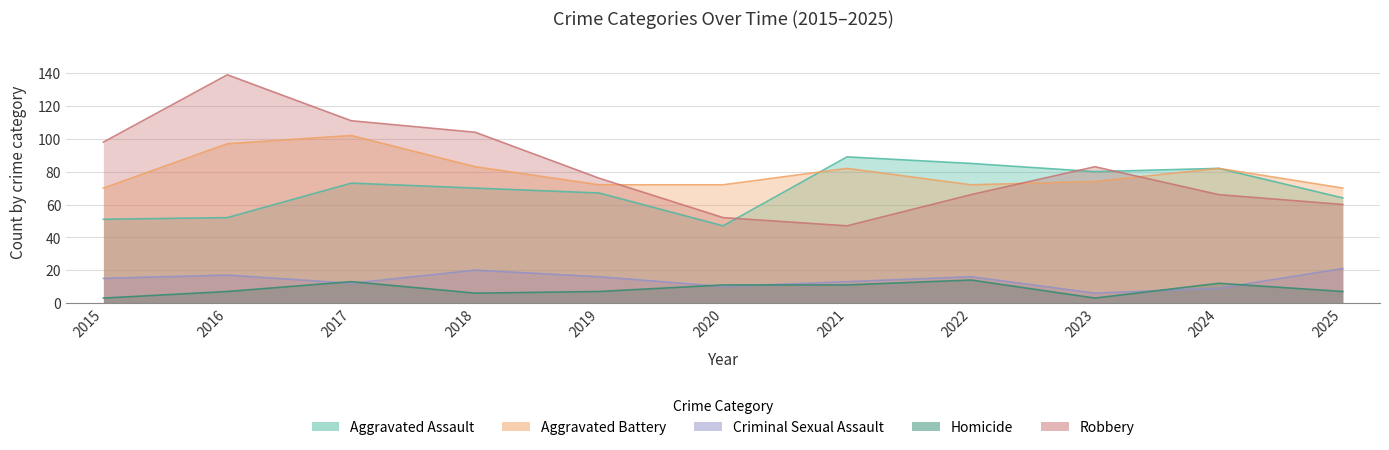

Reading left to right, extract all data points from this chart.

Aggravated Assault: 2015=51	2016=52	2017=73	2018=70	2019=67	2020=47	2021=89	2022=85	2023=80	2024=82	2025=64
Aggravated Battery: 2015=70	2016=97	2017=102	2018=83	2019=72	2020=72	2021=82	2022=72	2023=74	2024=82	2025=70
Criminal Sexual Assault: 2015=15	2016=17	2017=12	2018=20	2019=16	2020=10	2021=13	2022=16	2023=6	2024=9	2025=21
Homicide: 2015=3	2016=7	2017=13	2018=6	2019=7	2020=11	2021=11	2022=14	2023=3	2024=12	2025=7
Robbery: 2015=98	2016=139	2017=111	2018=104	2019=76	2020=52	2021=47	2022=66	2023=83	2024=66	2025=60